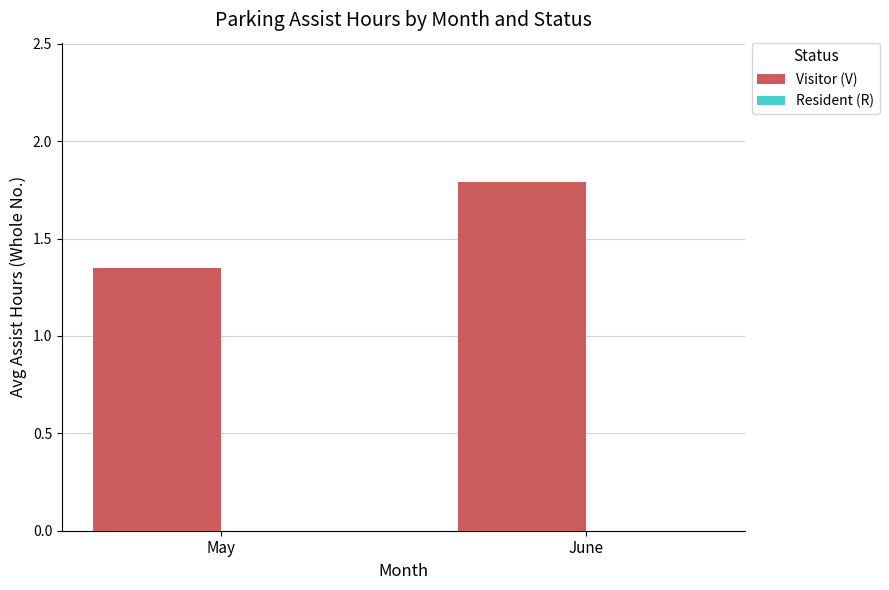

What is the change in value from May to June?

+0.4